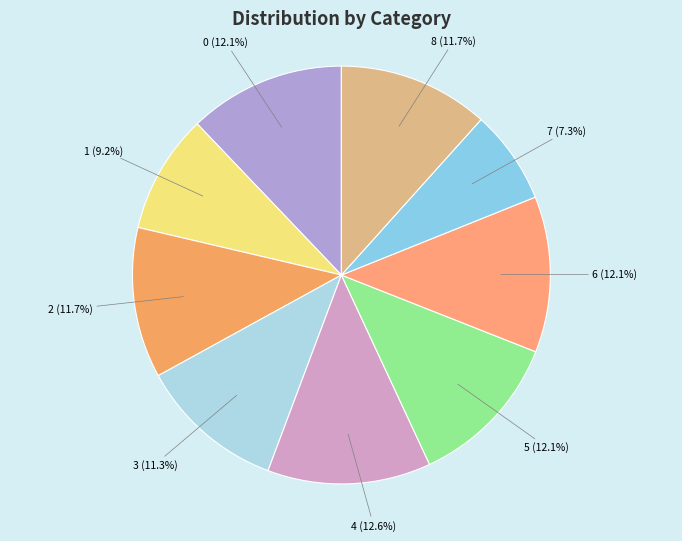

The 8 slice represents 12% of the pie. True or false?

True